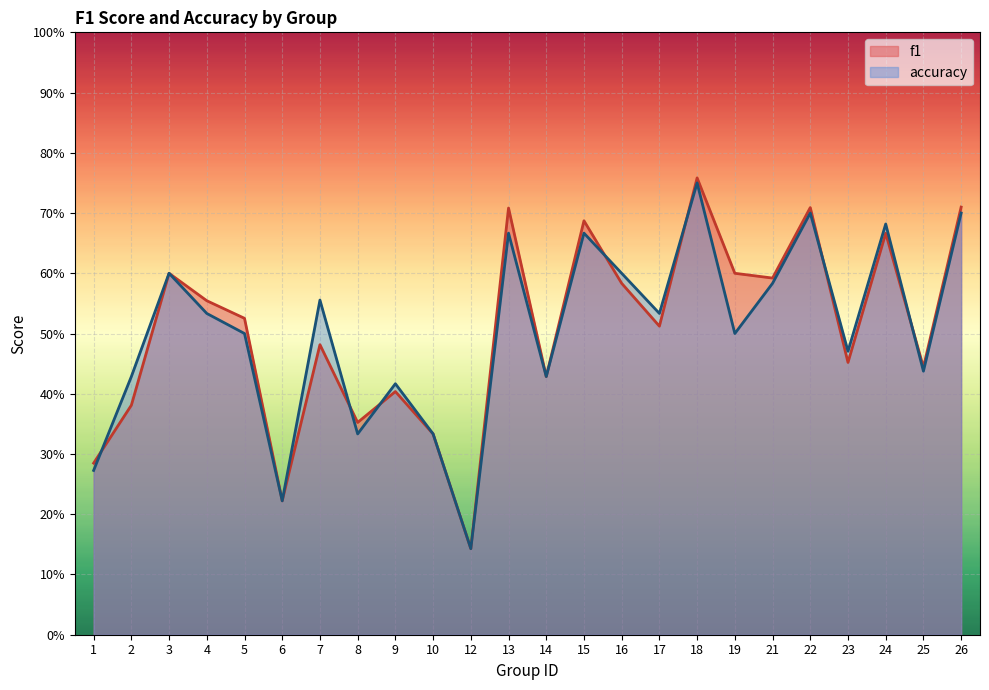

The value of accuracy at 5 is 0.5. True or false?

True